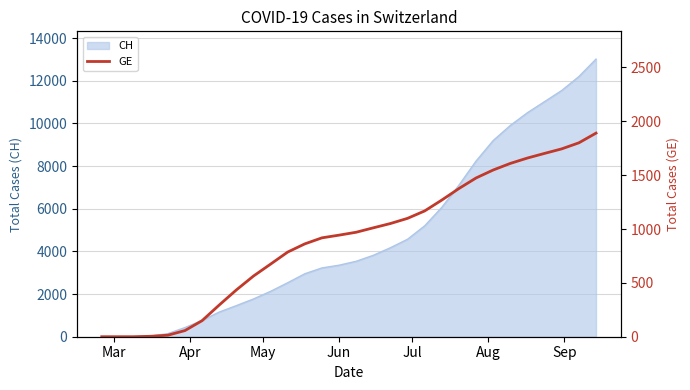

What is the highest value of the CH series?

13015